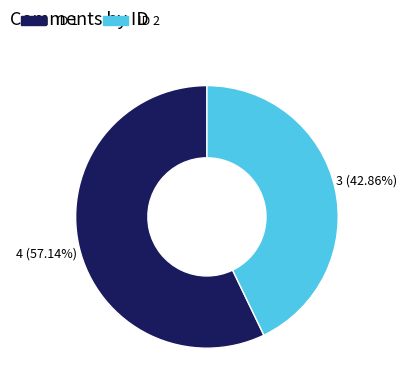

How many segments does this pie chart have?

2